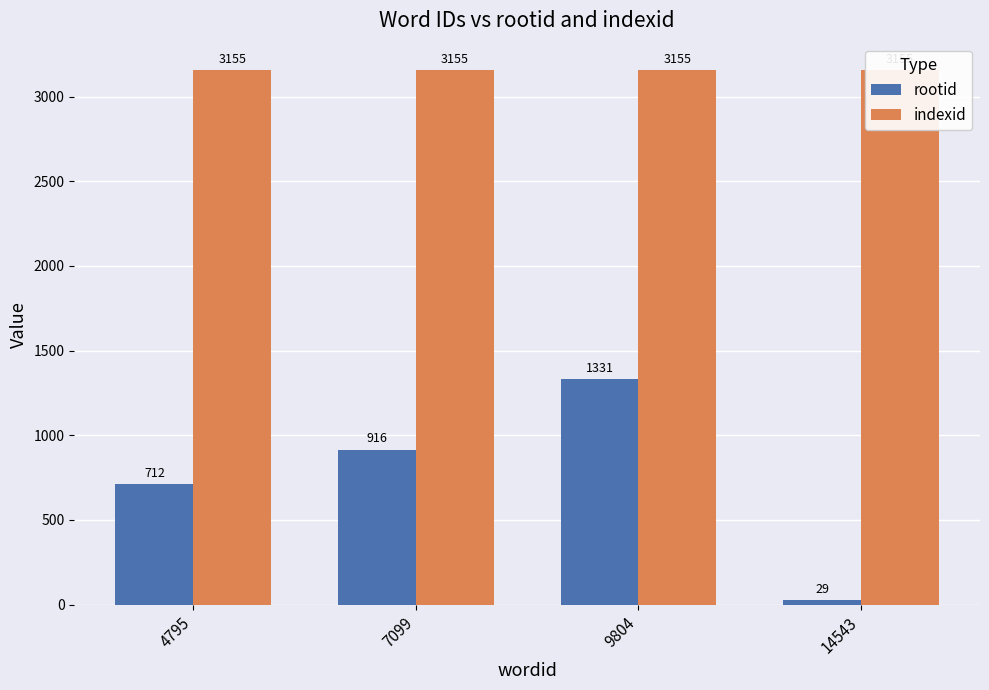

Which series has the largest total across all categories?

indexid